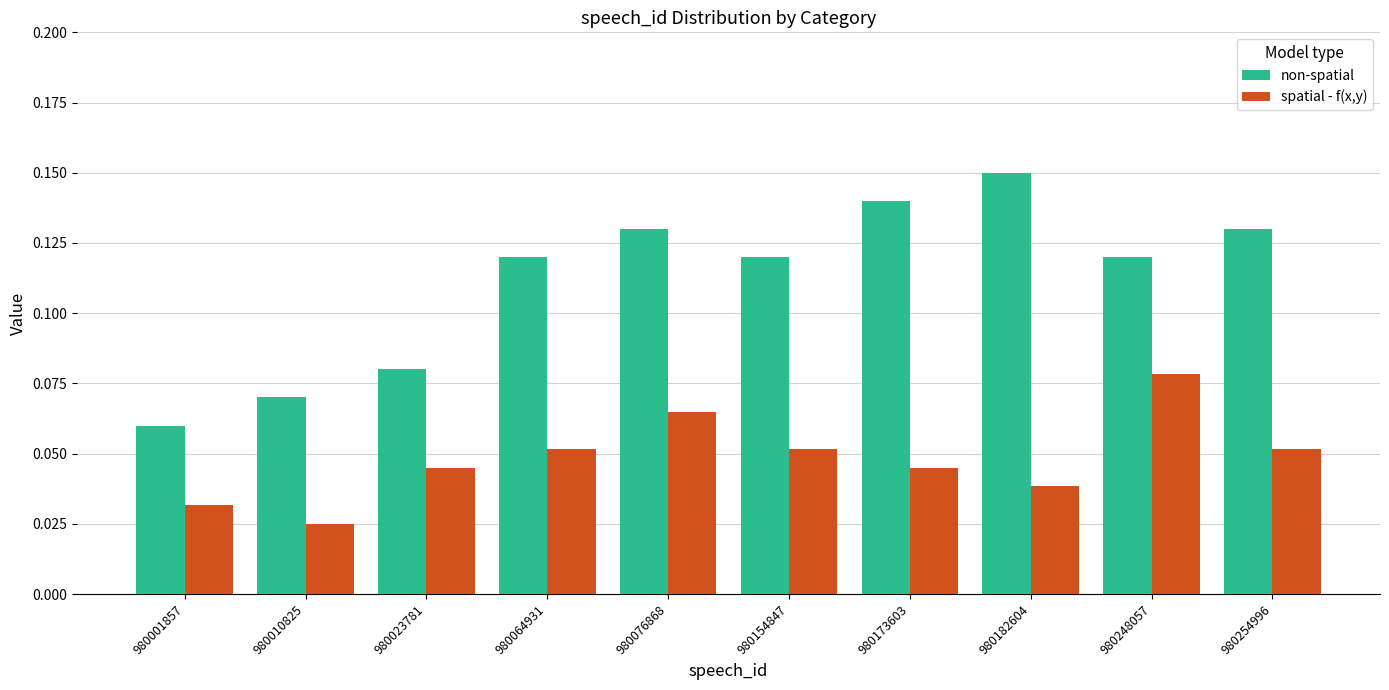

Is the value of spatial - f(x,y) at 980248057 greater than the value of non-spatial at 980154847?

No